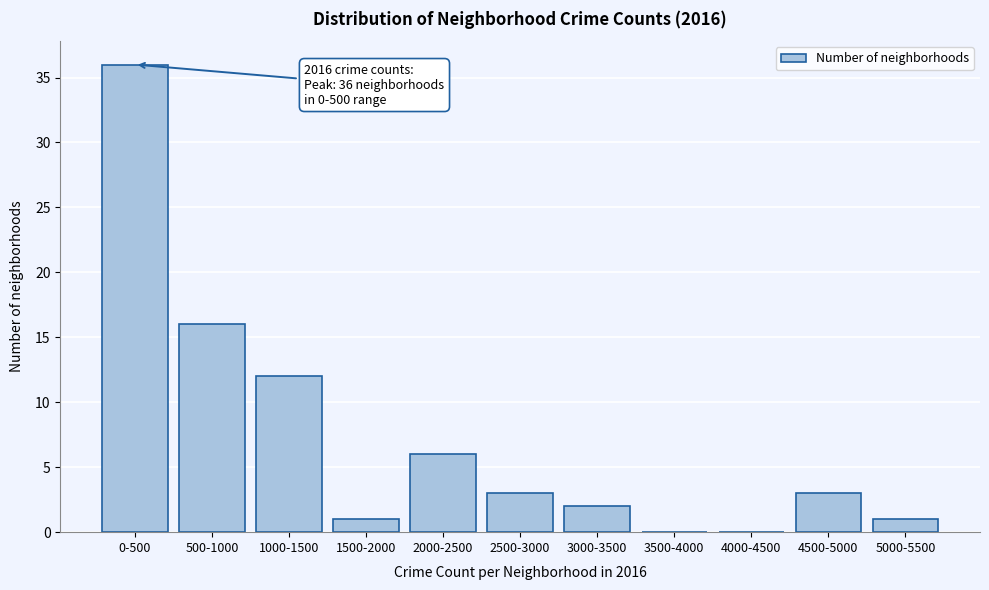

Reading left to right, list all the values displayed in this chart.

0-500=36	500-1000=16	1000-1500=12	1500-2000=1	2000-2500=6	2500-3000=3	3000-3500=2	3500-4000=0	4000-4500=0	4500-5000=3	5000-5500=1